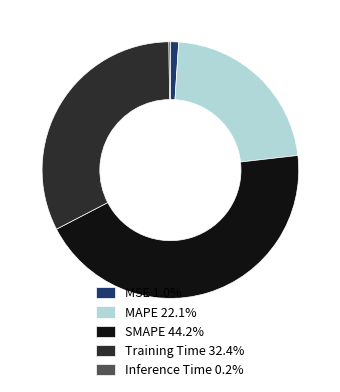

Is the sum of MSE 1.0% and Training Time 32.4% greater than half?

No